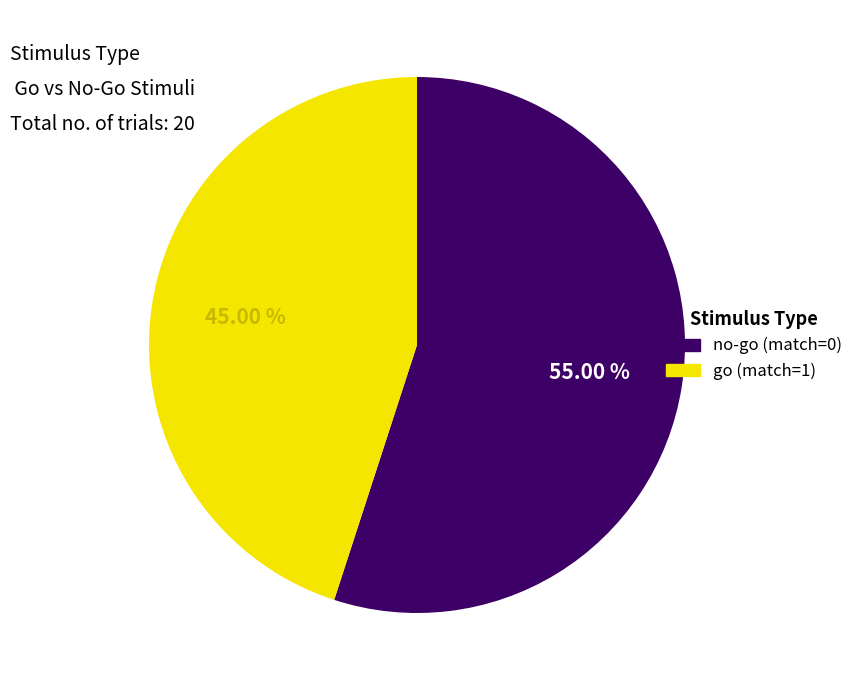

Approximately how many times larger is the value at no-go (match=0) compared to go (match=1)?

1.2